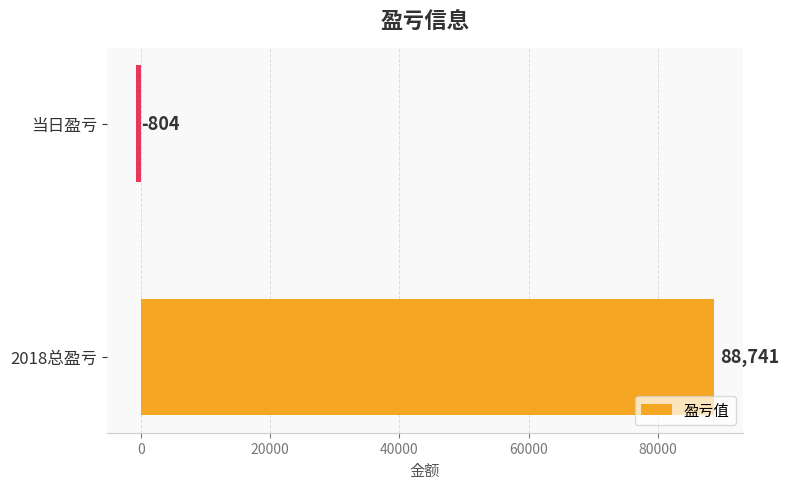

True or false: the data shows -804 at 当日盈亏.

True